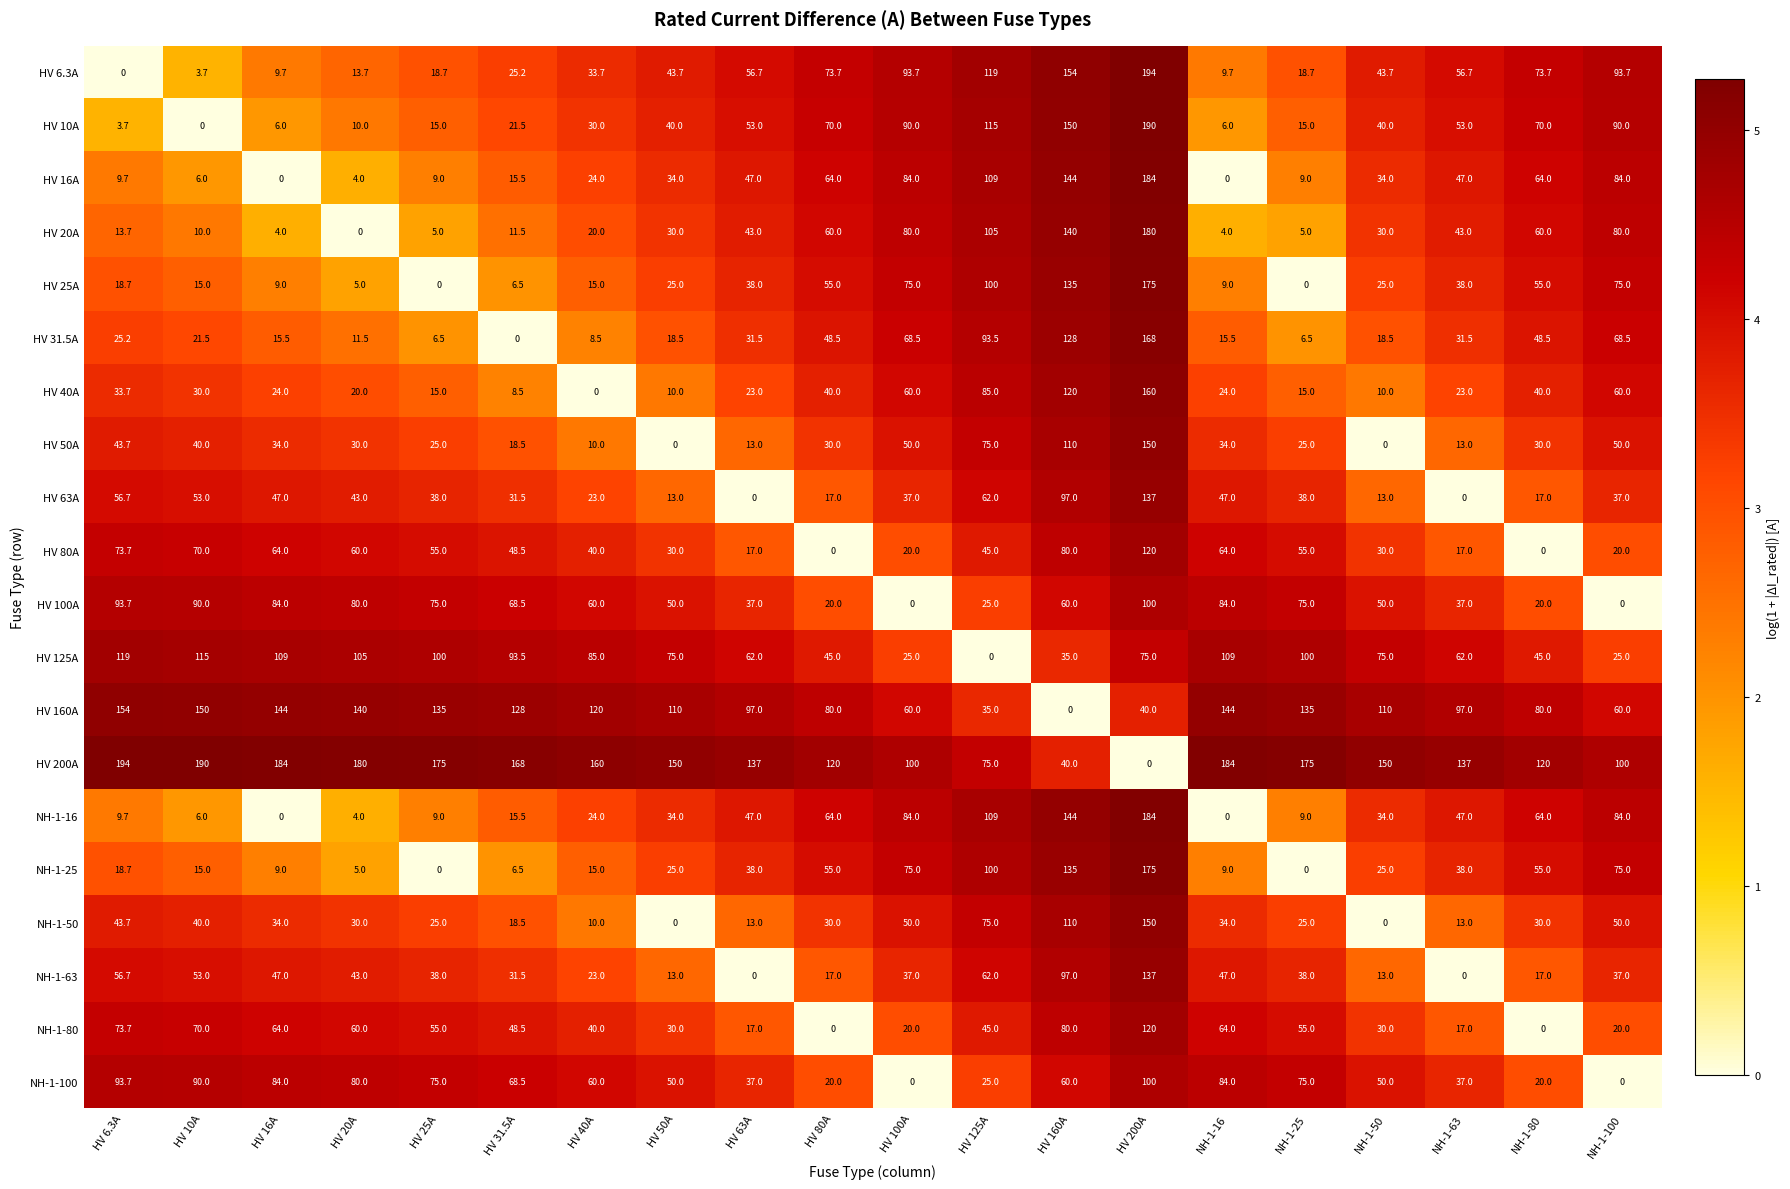

Is the value of NH-1-63 at HV 25A greater than the value of NH-1-100 at HV 80A?

Yes